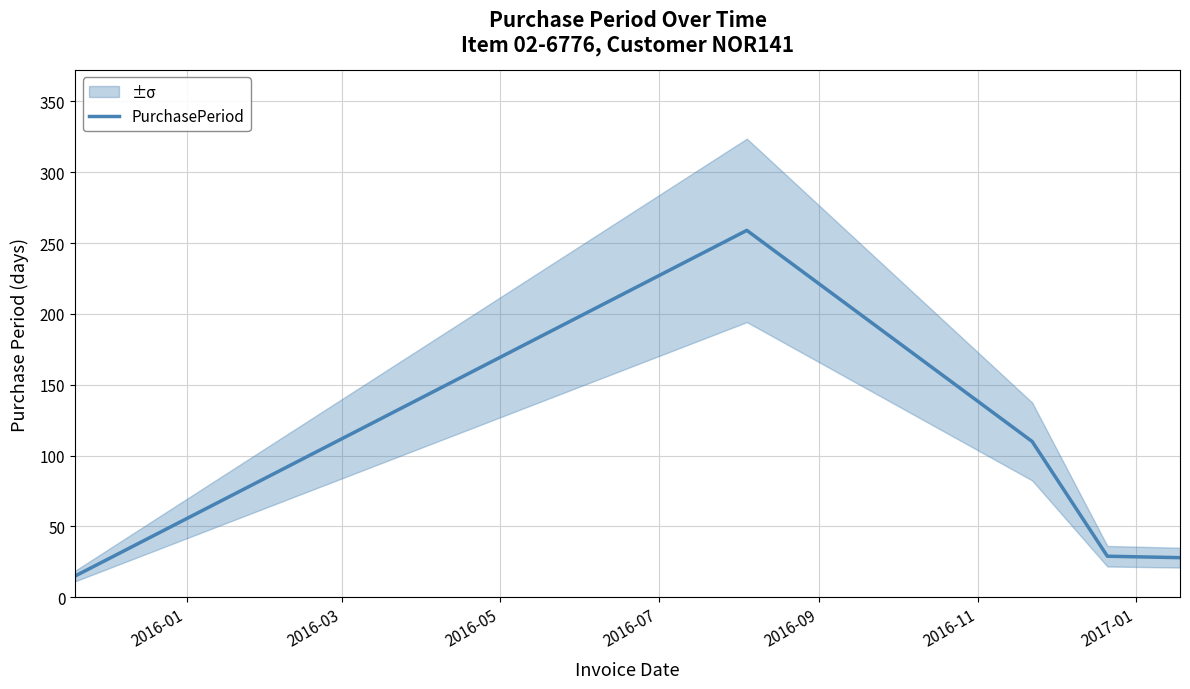

Reading left to right, list all the values displayed in this chart.

15	259	110	29	28